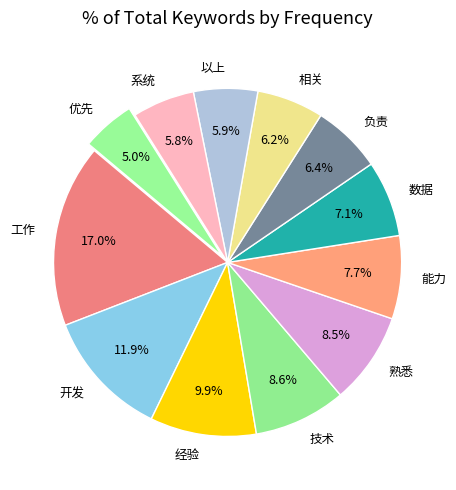

Do 熟悉 and 开发 together represent more than half of the pie?

No